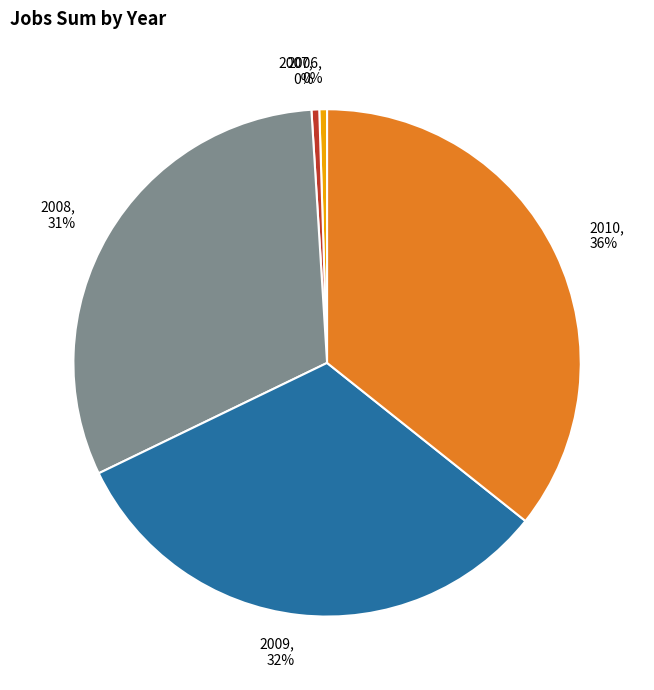

How many slices are in this pie chart?

5